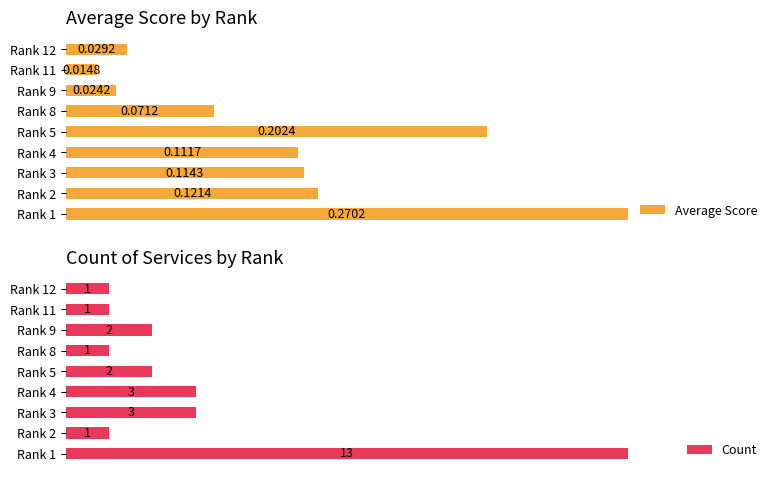

Rank the categories by Average Score value from lowest to highest.

Rank 11, Rank 9, Rank 12, Rank 8, Rank 4, Rank 3, Rank 2, Rank 5, Rank 1